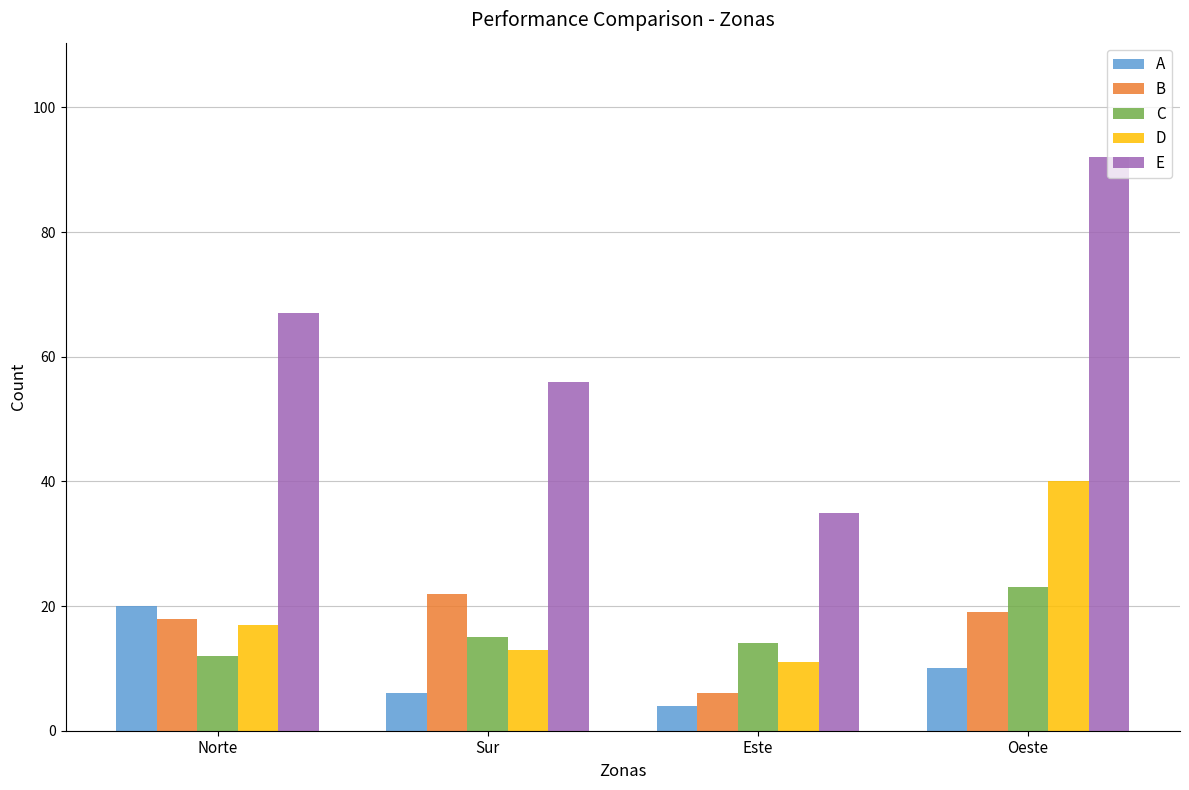

Which series has the largest range (max minus min)?

E